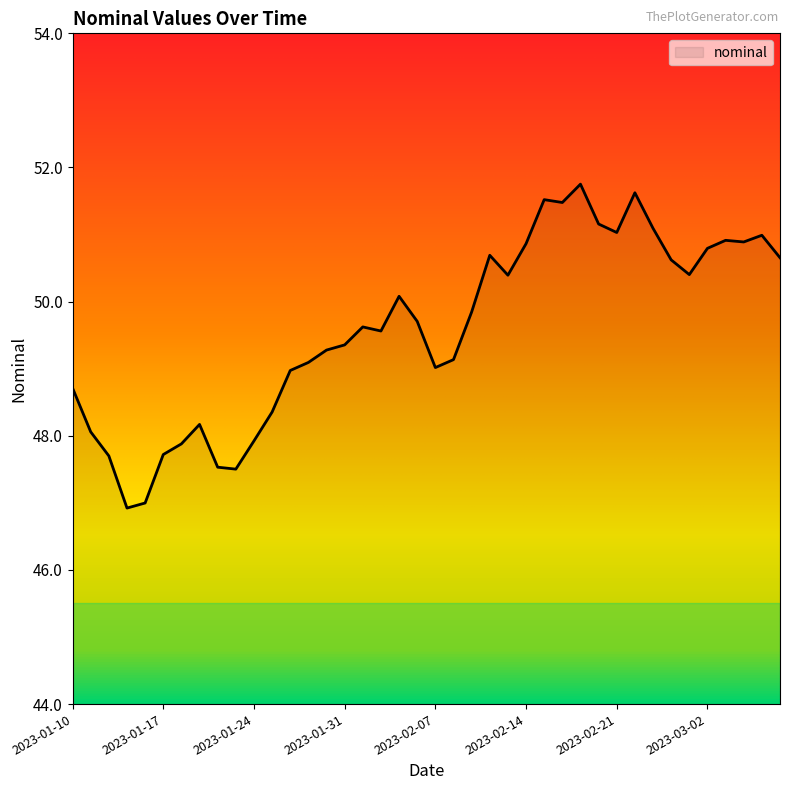

What is the smallest value displayed?

46.9